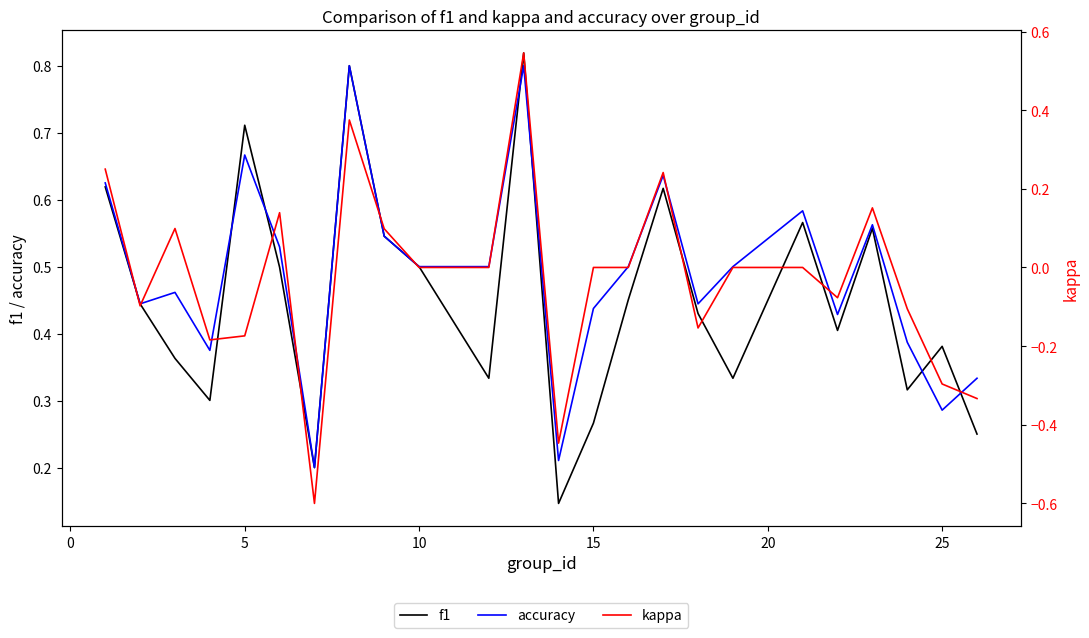

What is the maximum value shown in the chart?

0.8